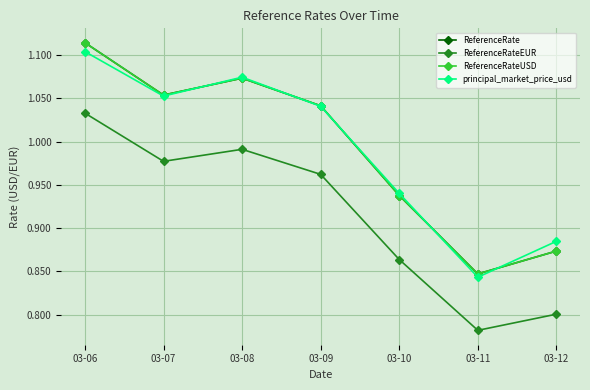

Reading left to right, extract all data points from this chart.

ReferenceRate: 03-06=1.1	03-07=1.1	03-08=1.1	03-09=1.0	03-10=0.9	03-11=0.8	03-12=0.9
ReferenceRateEUR: 03-06=1.0	03-07=1.0	03-08=1.0	03-09=1.0	03-10=0.9	03-11=0.8	03-12=0.8
ReferenceRateUSD: 03-06=1.1	03-07=1.1	03-08=1.1	03-09=1.0	03-10=0.9	03-11=0.8	03-12=0.9
principal_market_price_usd: 03-06=1.1	03-07=1.1	03-08=1.1	03-09=1.0	03-10=0.9	03-11=0.8	03-12=0.9